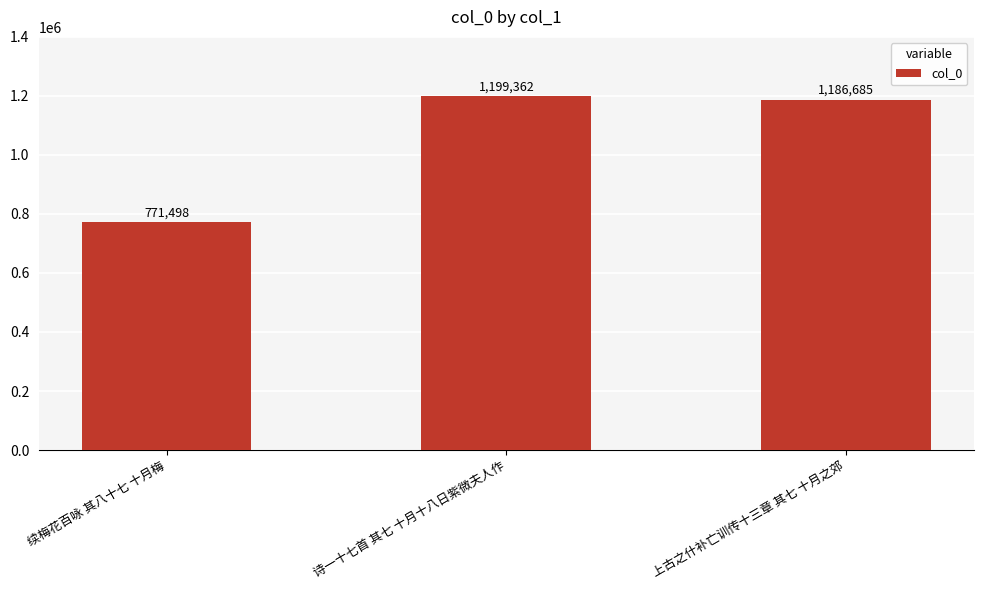

What position from the left is 续梅花百咏 其八十七 十月梅?

1